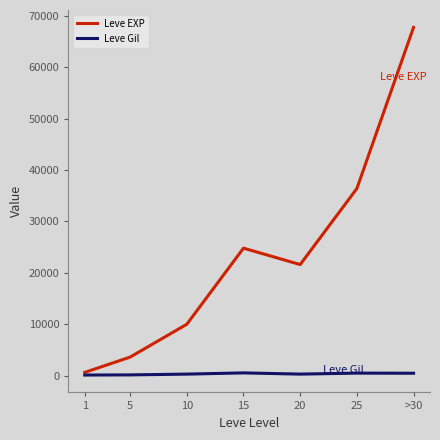

True or false: Leve EXP has more than 0 interior local peaks.

True